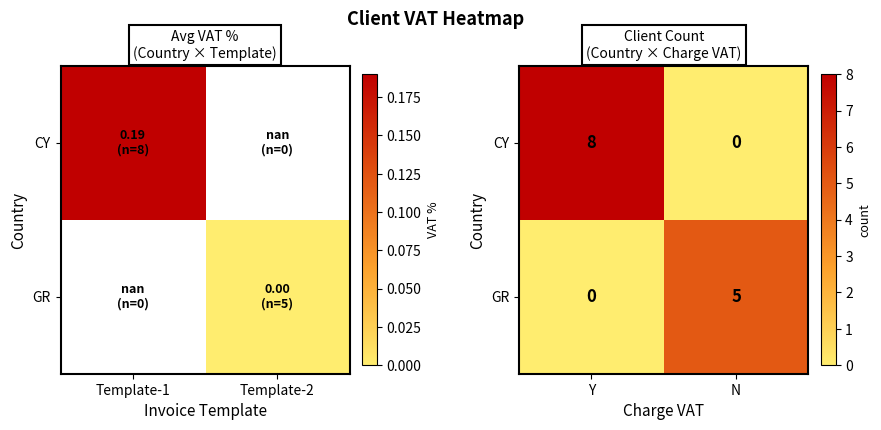

Rank the series at Y from lowest to highest value.

GR, CY